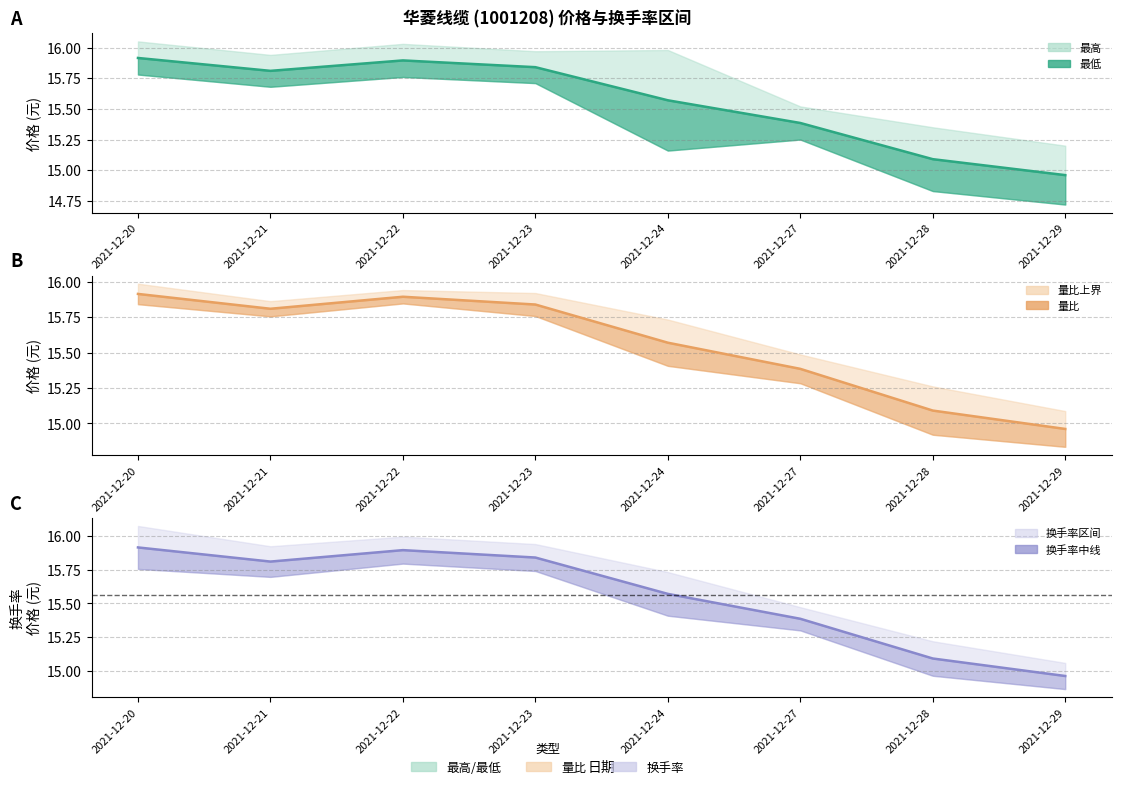

Is the value of 最低 at 2021-12-24 greater than the value of 量比 at 2021-12-22?

No